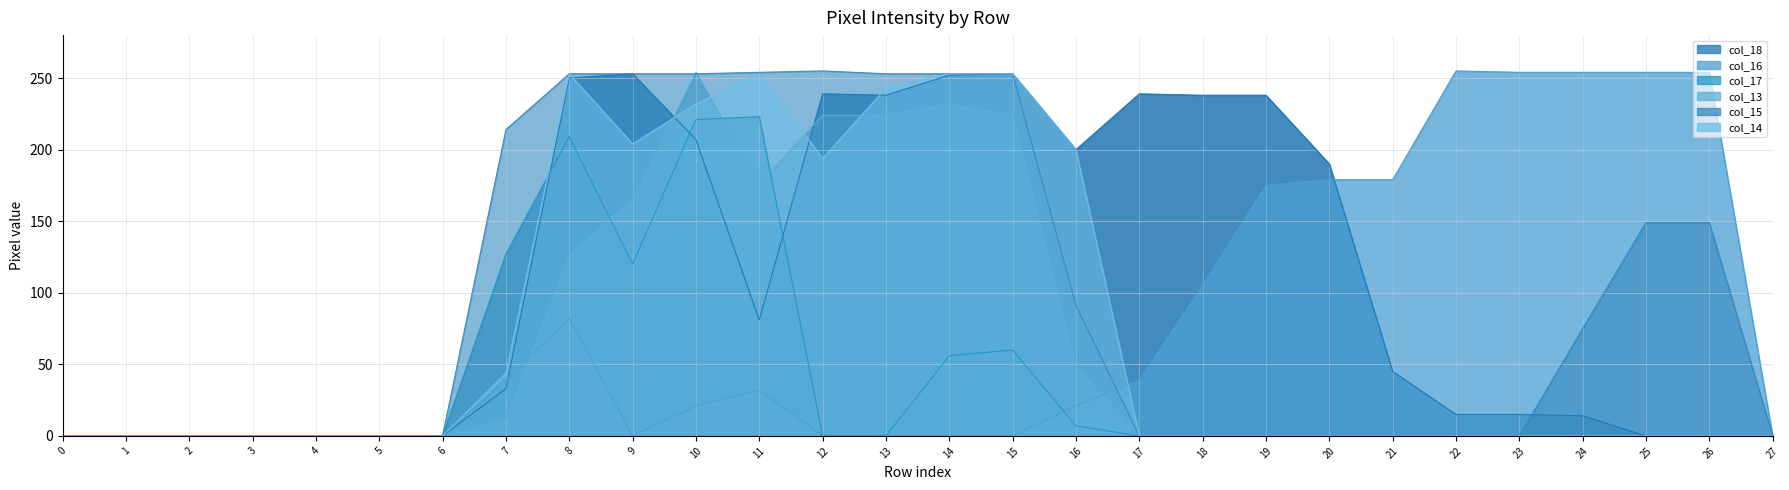

Where is the first local maximum for col_18?

9